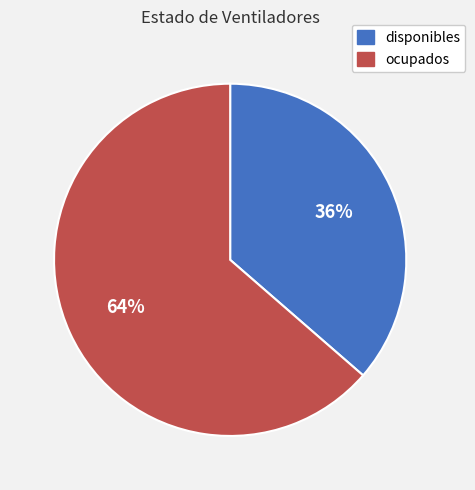

Which category has the biggest portion of the pie?

ocupados